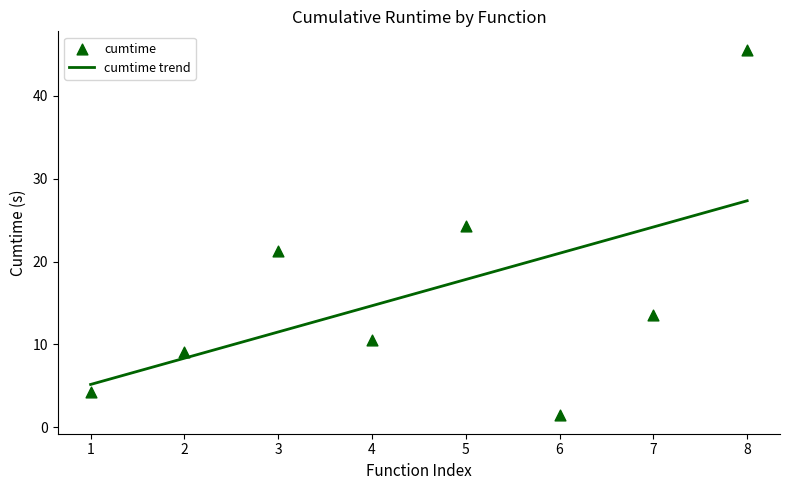

What is the maximum value for cumtime trend?

27.3